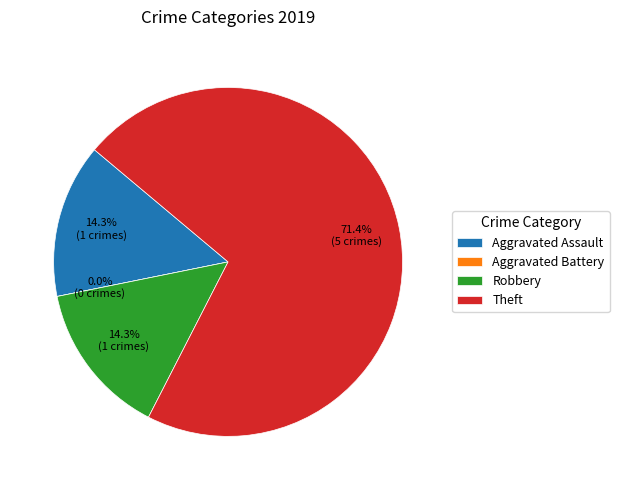

True or false: Aggravated Assault accounts for 1% of the total.

False